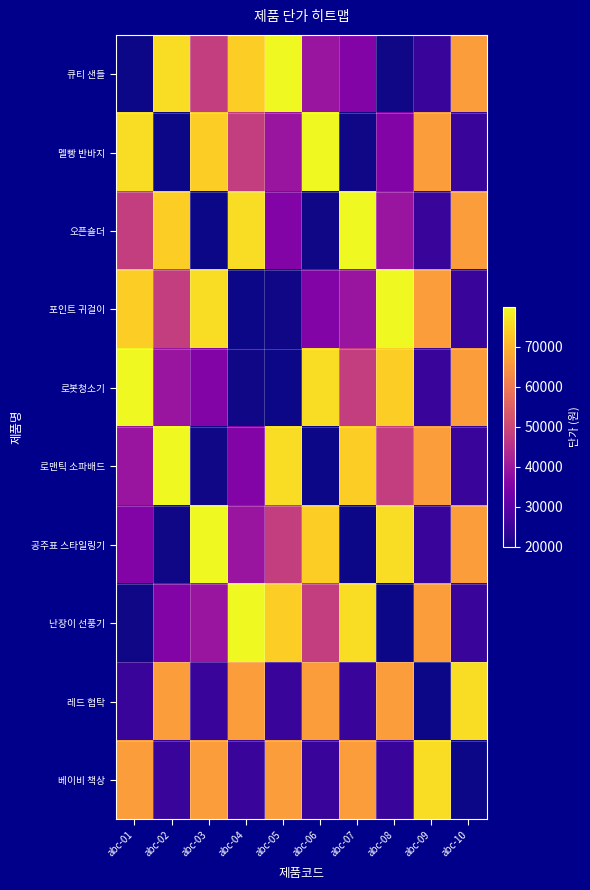

Rank the series by their maximum value, from highest to lowest.

큐티 샌들, 멜빵 반바지, 오픈숄더, 포인트 귀걸이, 로봇청소기, 로맨틱 소파배드, 공주표 스타일링기, 난장이 선풍기, 레드 협탁, 베이비 책상